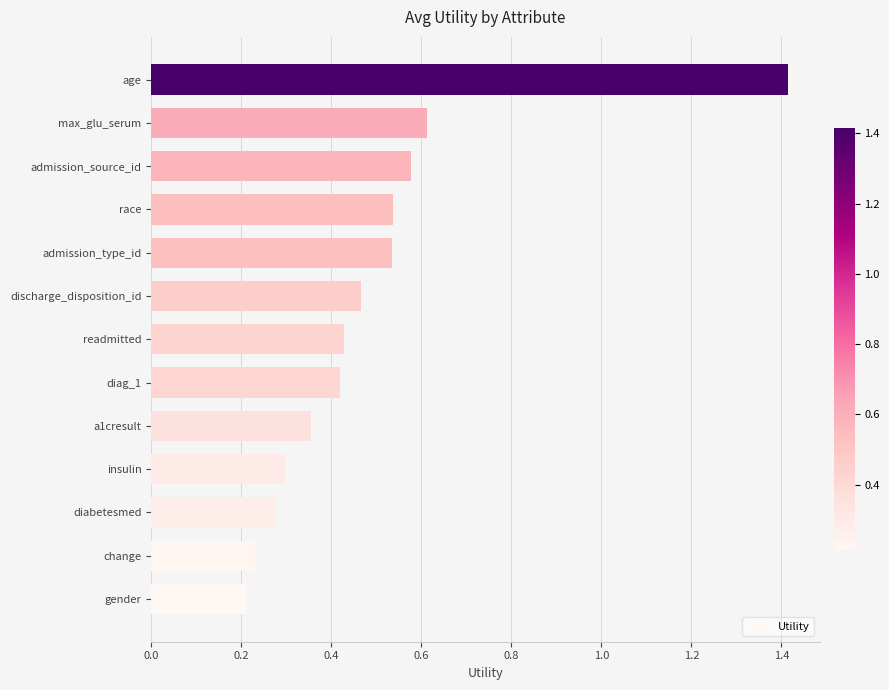

What is the difference between the maximum and minimum values?

1.2